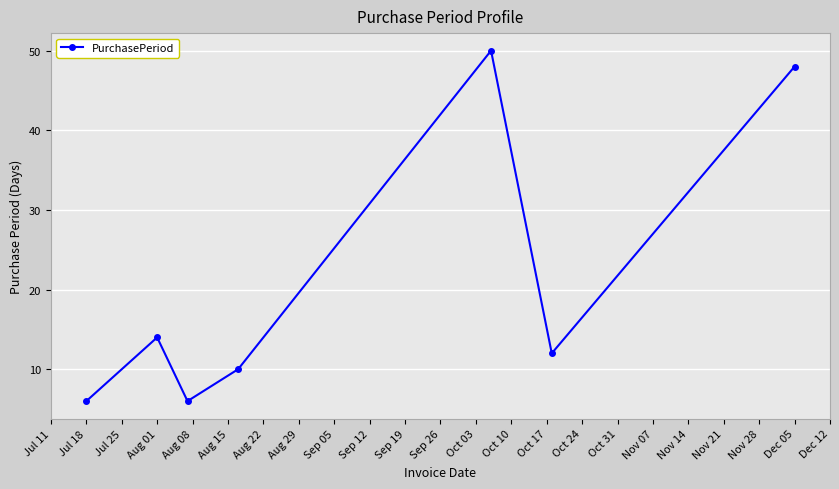

What is the minimum value shown in the chart?

6